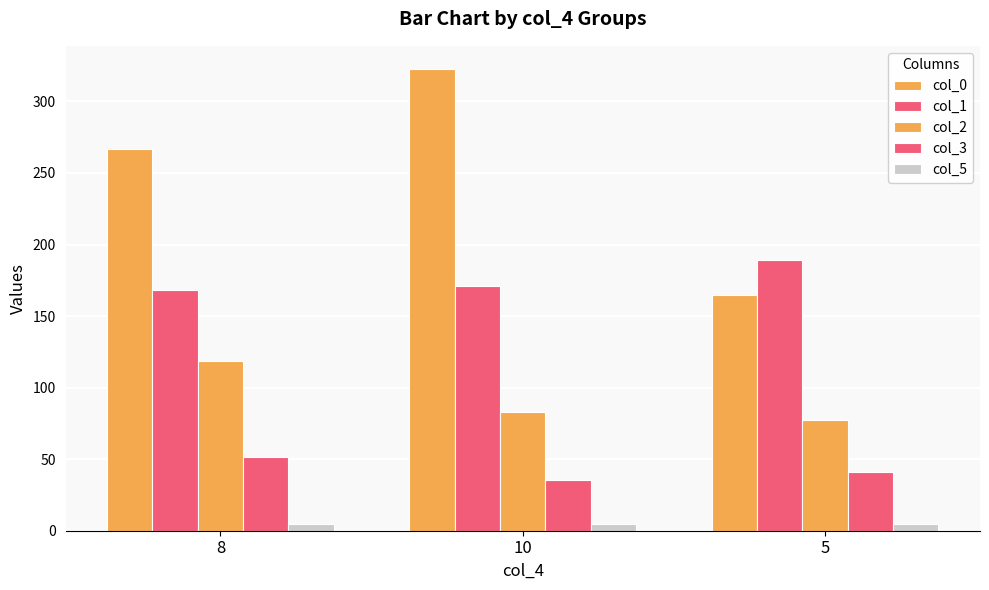

Where is col_0 nearest to the value 243?

8